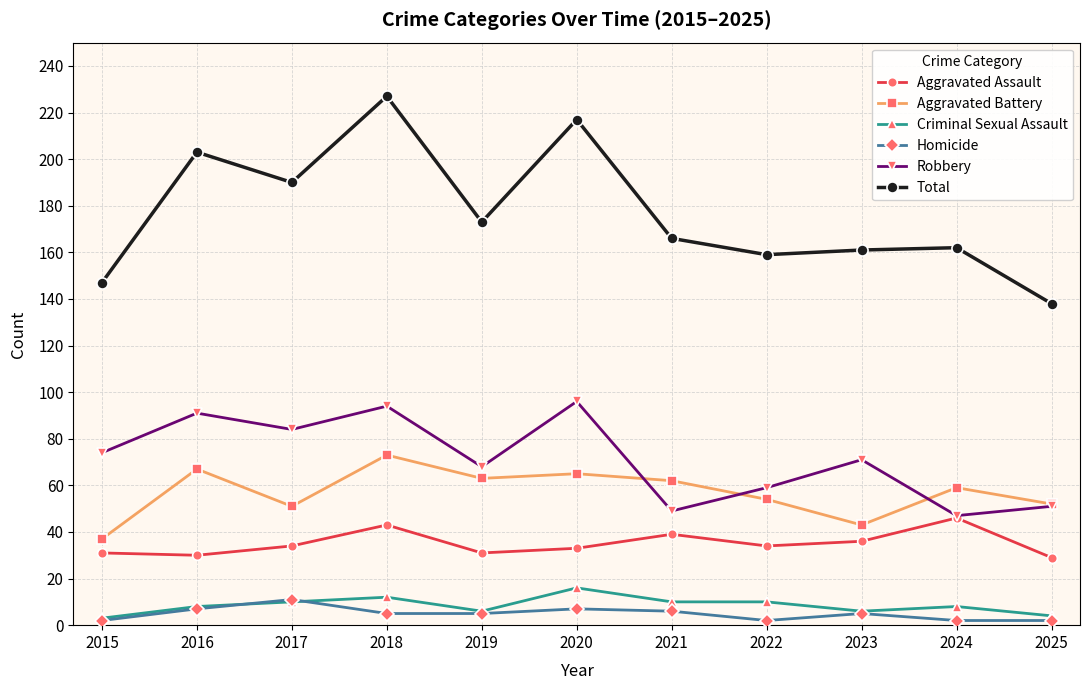

True or false: Aggravated Battery has a value of 92 at 2024.

False